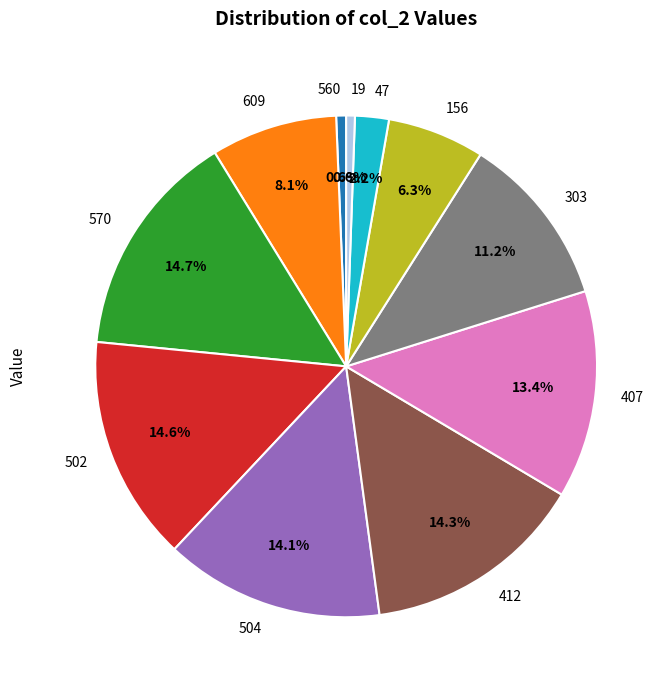

What is the ratio of the value at 303 to the value at 570?

0.8